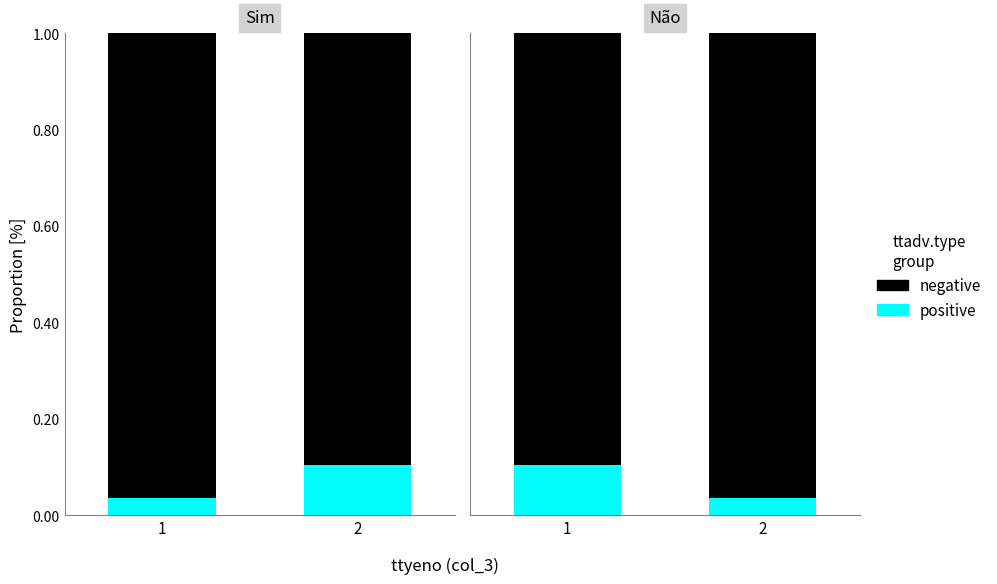

List the labels in order of positive value, largest first.

1, 2